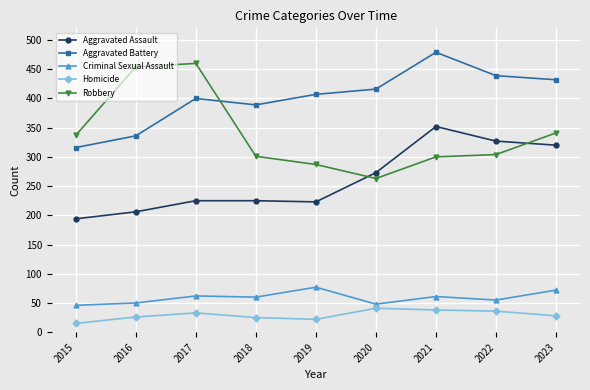

The Robbery series shows 454 at 2016. True or false?

True